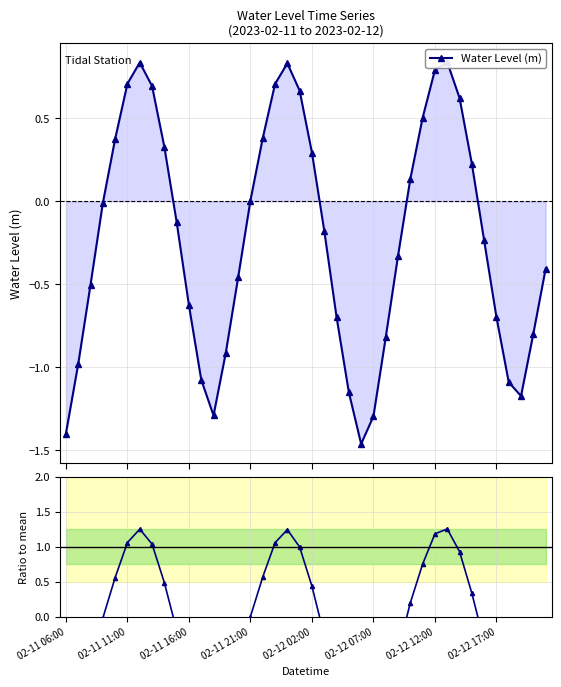

At which category does the chart reach its peak across all series?

31